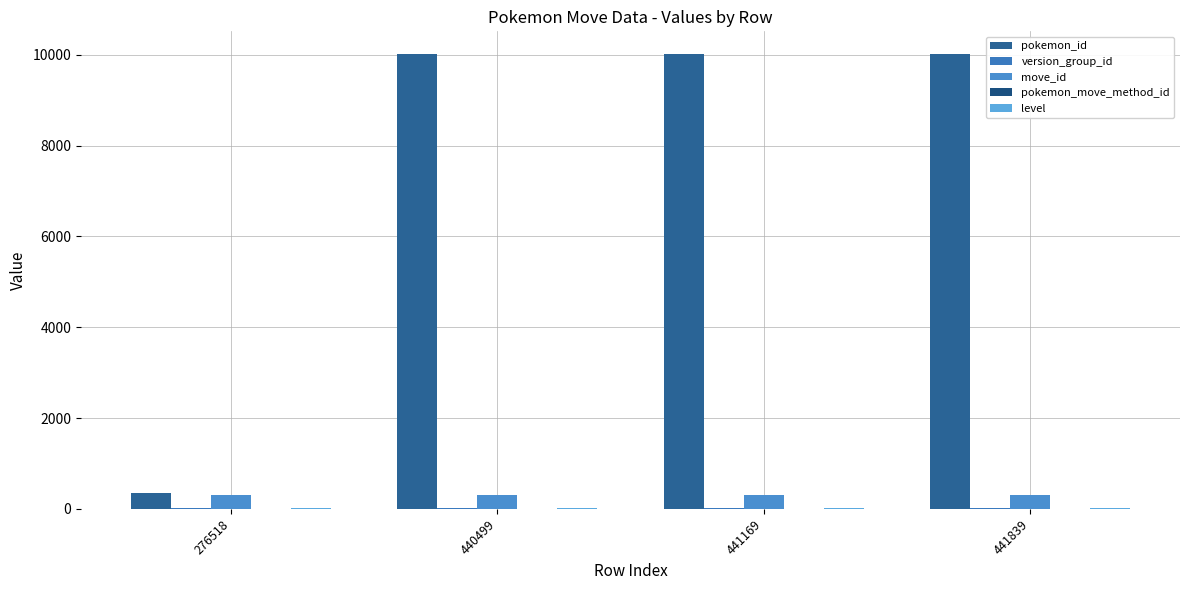

What is the total value across all series at 440499?

10367